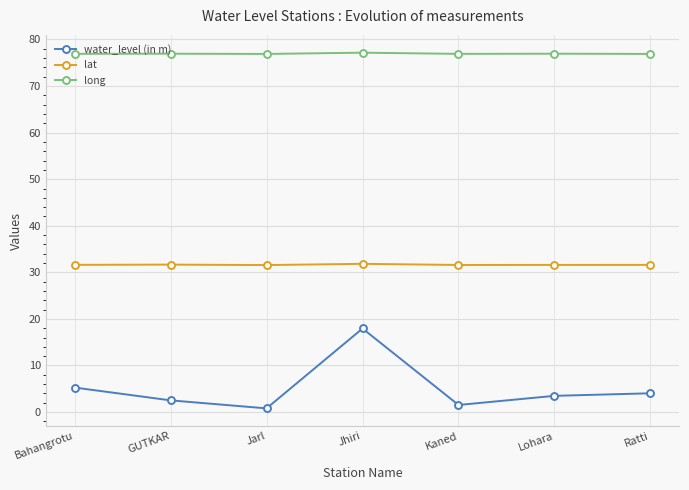

At how many categories does at least one series exceed 47?

7